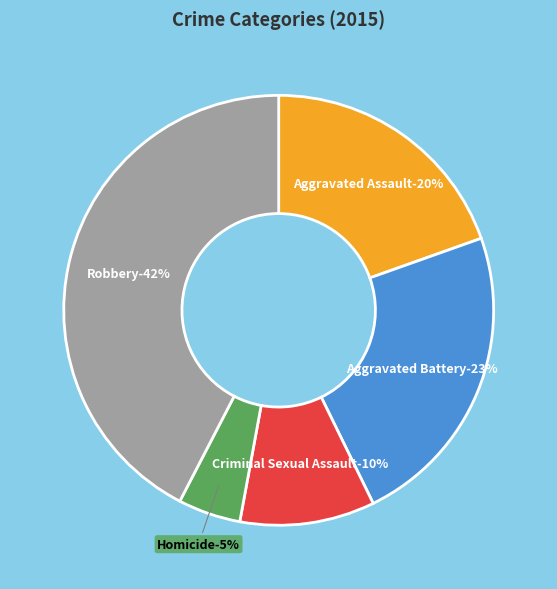

Rank the categories by value from lowest to highest.

Homicide, Criminal Sexual Assault, Aggravated Assault, Aggravated Battery, Robbery